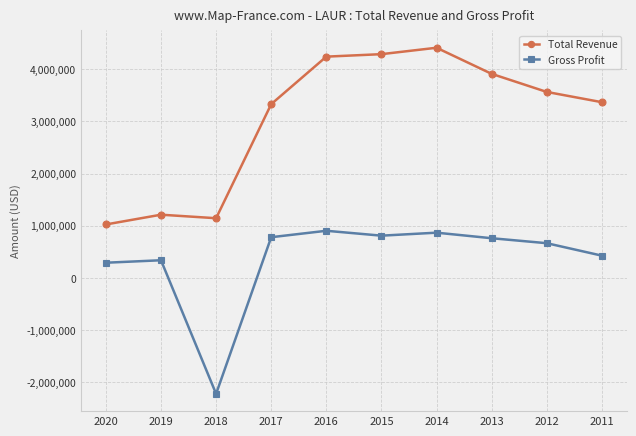

At which category does the chart reach its peak across all series?

2014